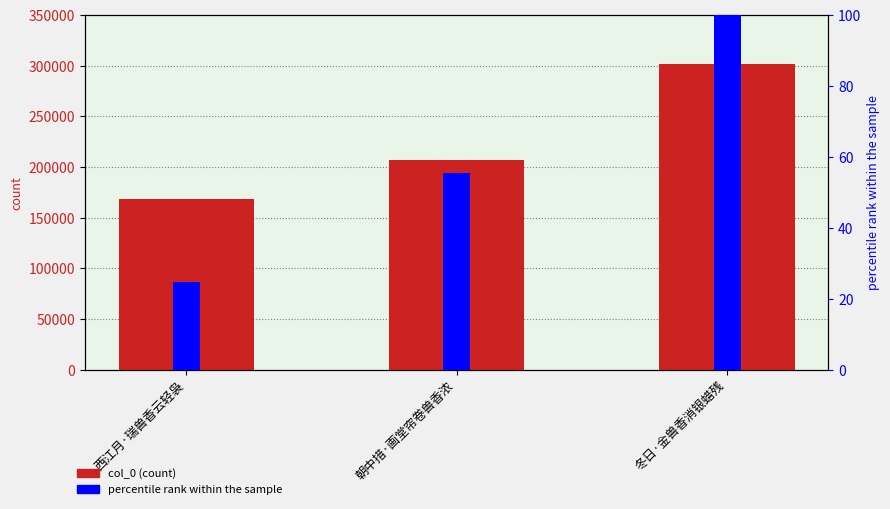

What is the average value?

225522